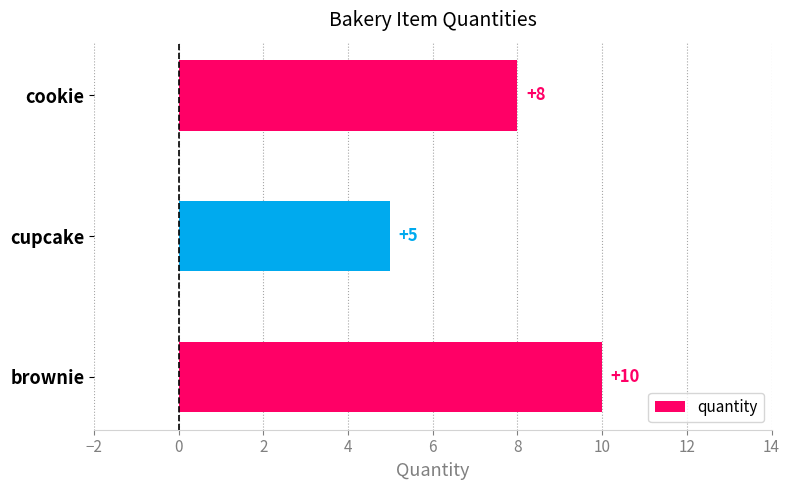

What is the approximate value at cookie?

8